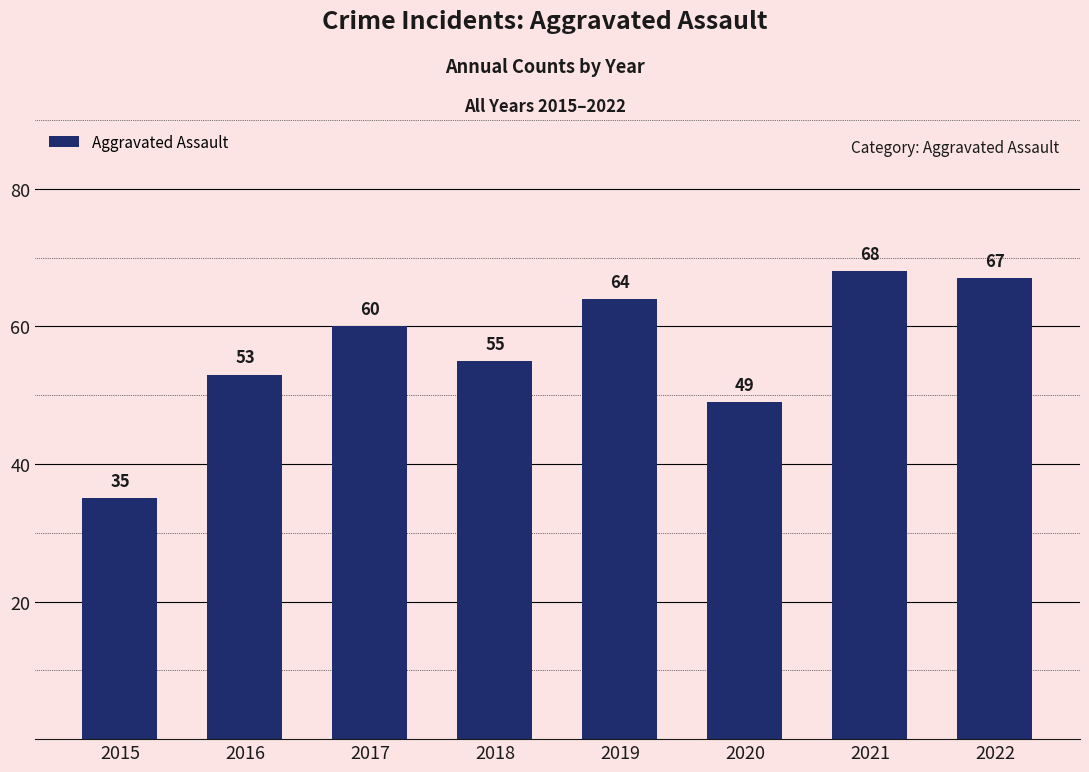

True or false: the data shows 68 at 2021.

True